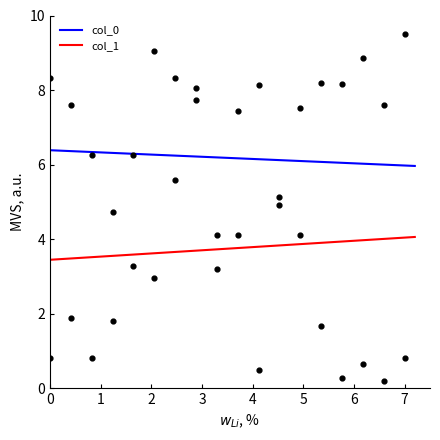

True or false: col_1 and col_0 cross at least once.

False